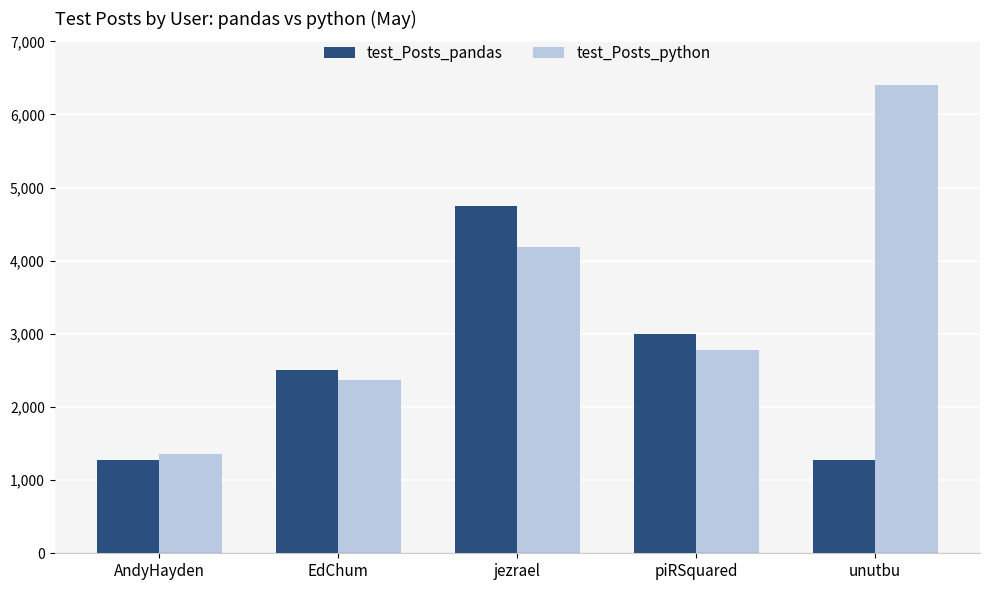

True or false: test_Posts_pandas has a value of 1276 at unutbu.

True